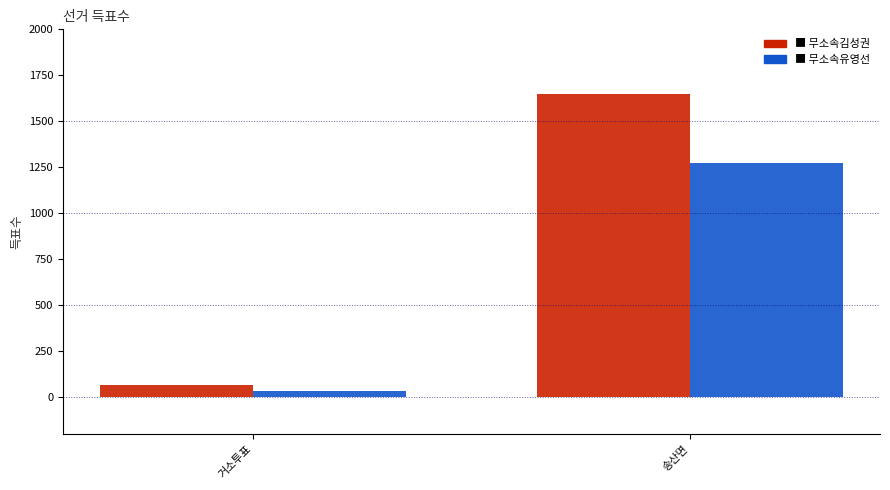

Reading left to right, what are all the values shown in this chart?

무소속김성권: 거소투표=67	송산면=1648
무소속유영선: 거소투표=37	송산면=1276